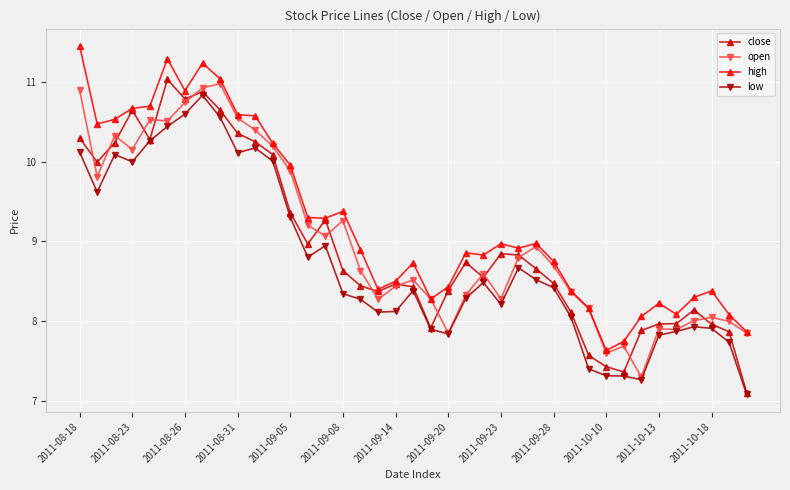

What is the value of the open point at the 16th from the left?

9.3